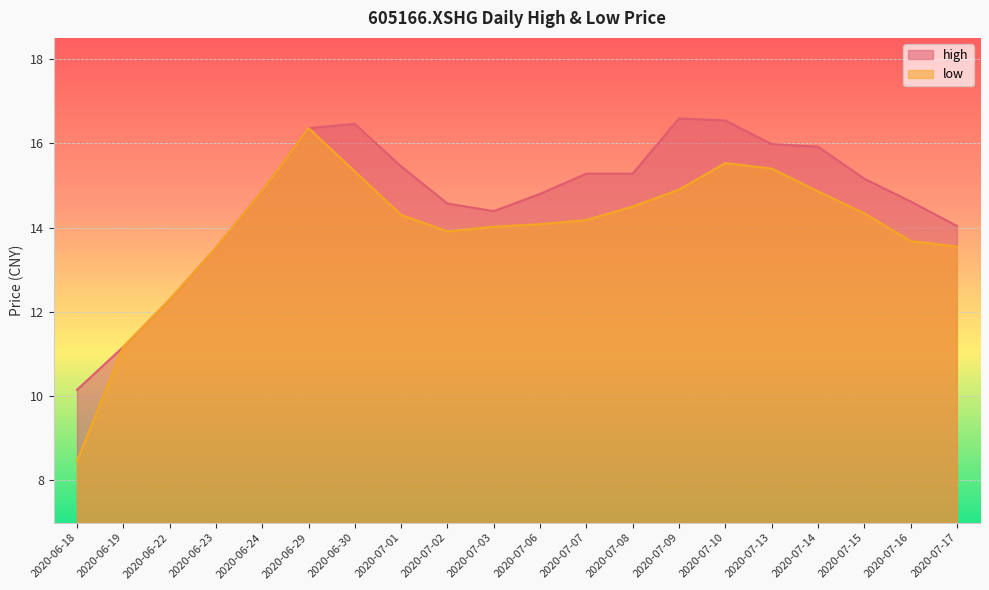

What is the smallest value displayed?

8.5